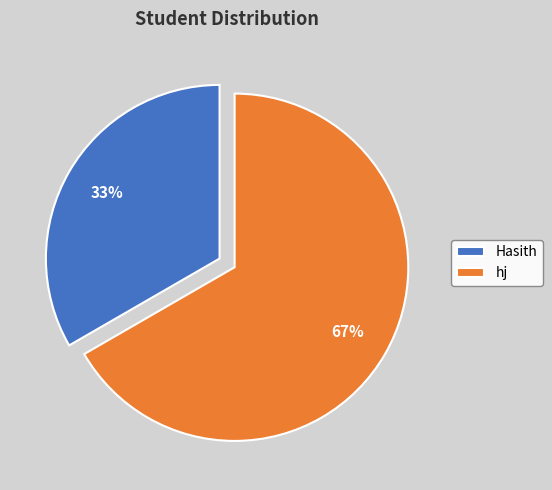

What percentage is the hj slice, to the nearest percent?

67%